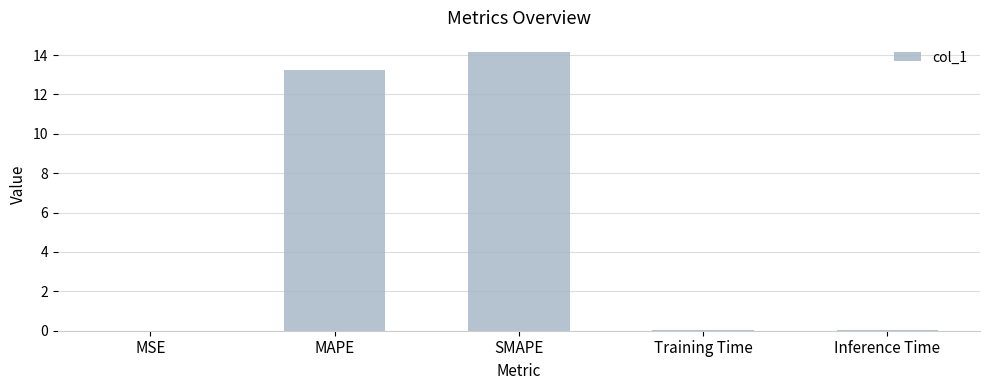

Are the bars horizontal?

No